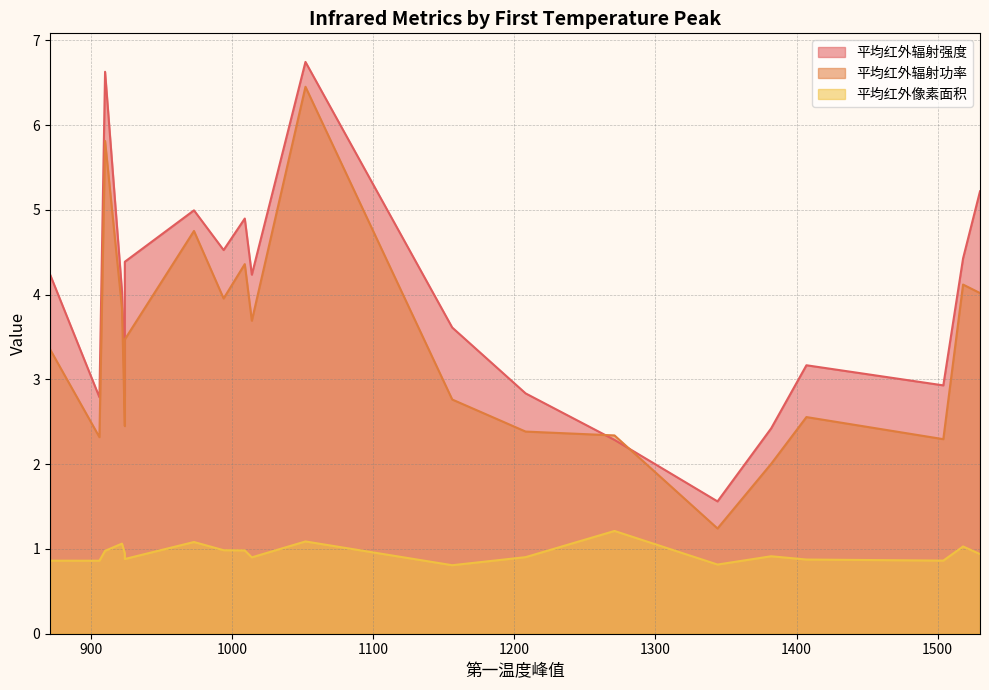

Rank the categories by 平均红外像素面积 value from highest to lowest.

1271, 1052, 973, 922, 1518, 994, 1009, 910, 924, 1530, 1382, 1208, 1014, 924, 1407, 1504, 871, 906, 1344, 1156